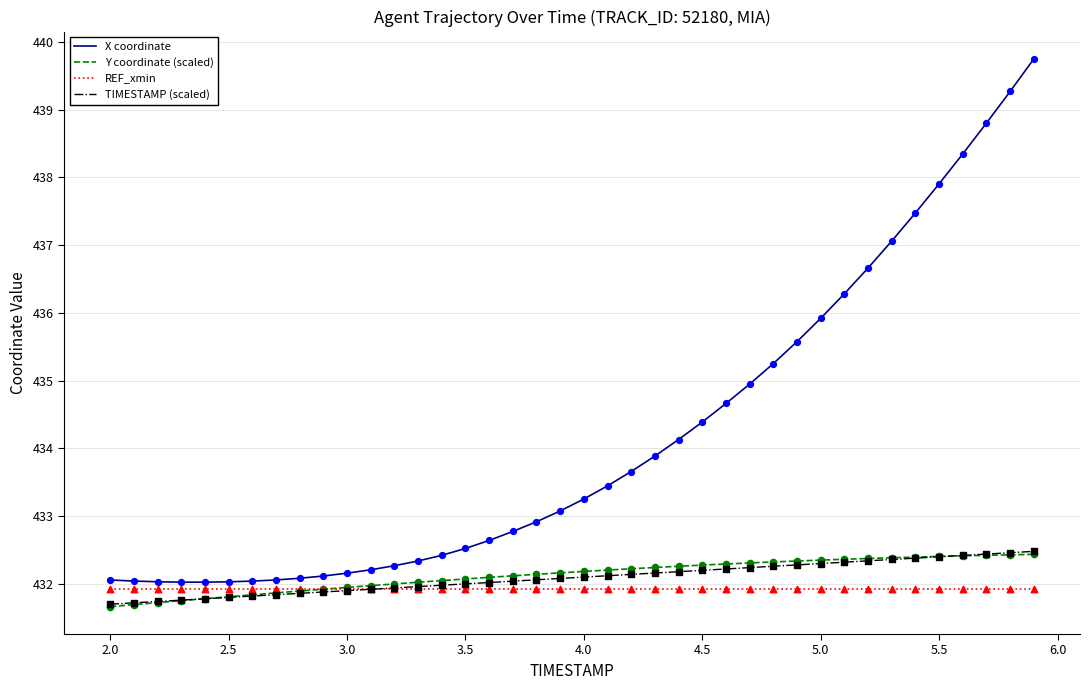

Which series has the largest range (max minus min)?

X coordinate